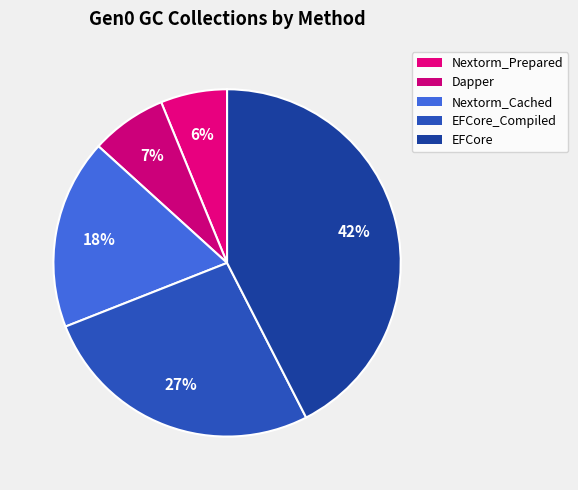

What is the total percentage of Nextorm_Prepared and Dapper?

13.3%